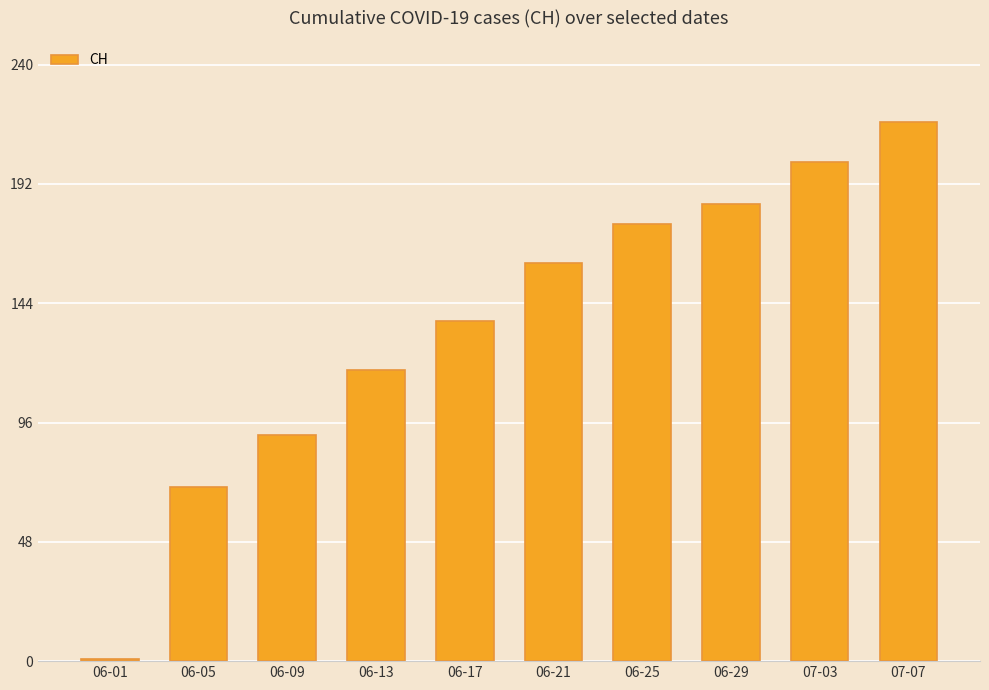

What is the change in value from 06-01 to 06-09?

+90